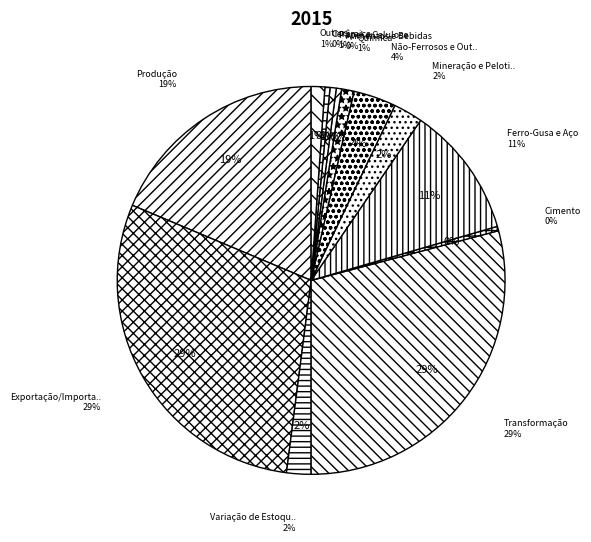

To the nearest percent, what portion does Transformação represent?

29%